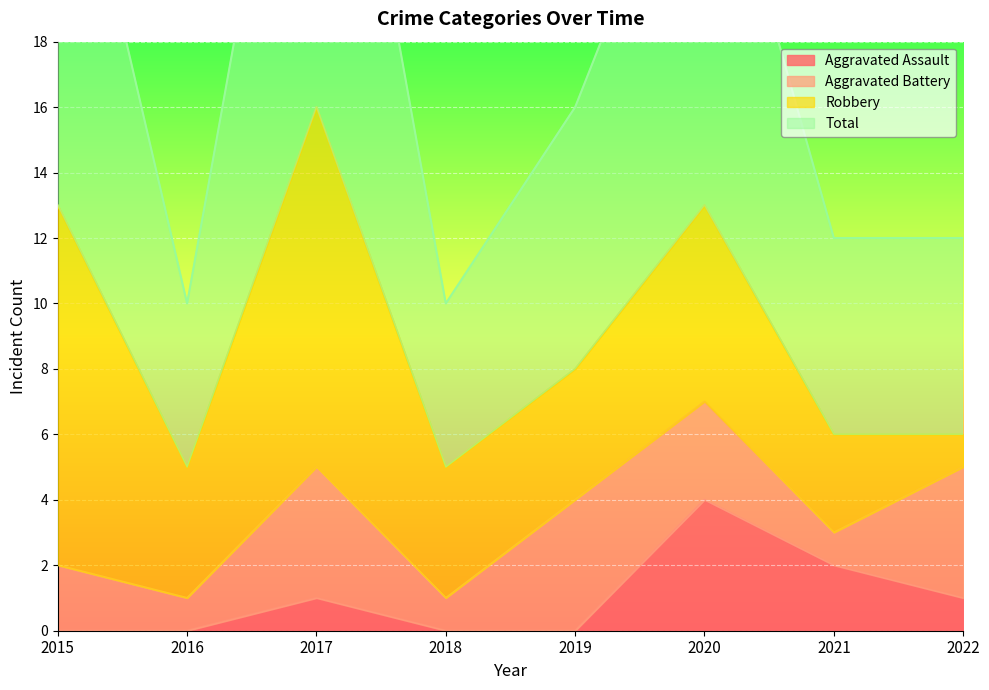

True or false: Aggravated Assault has a value of -1 at 2019.

False